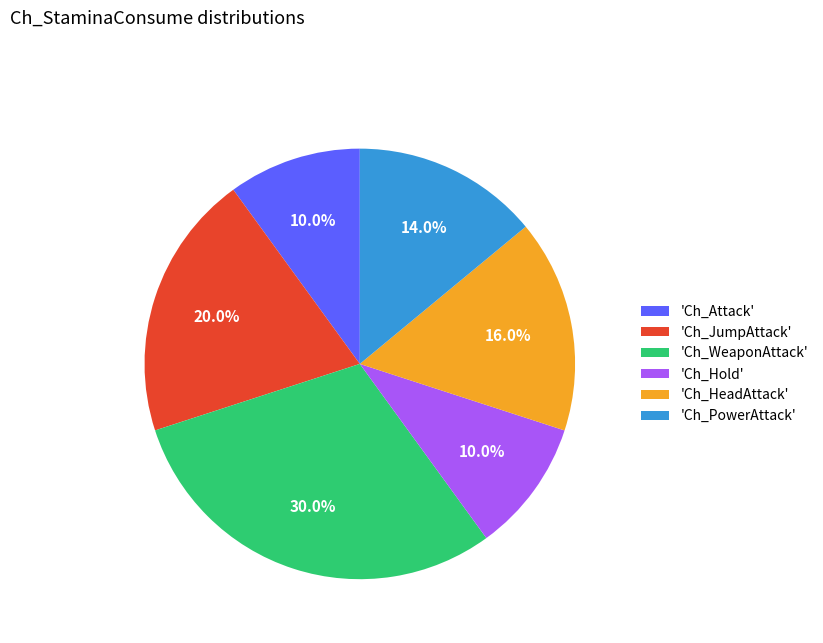

Which slice is the largest?

'Ch_WeaponAttack'